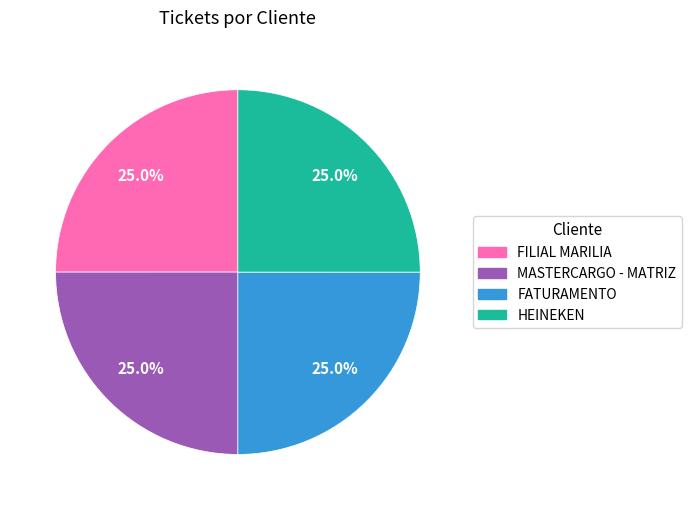

Is there any slice that represents more than half of the pie?

No